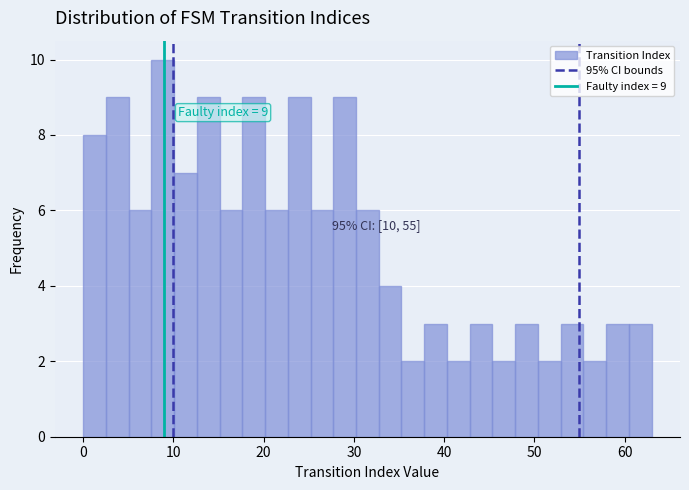

Around what value on the x-axis is the tallest bar? Give the approximate position of its centre, as read against the axis.

9